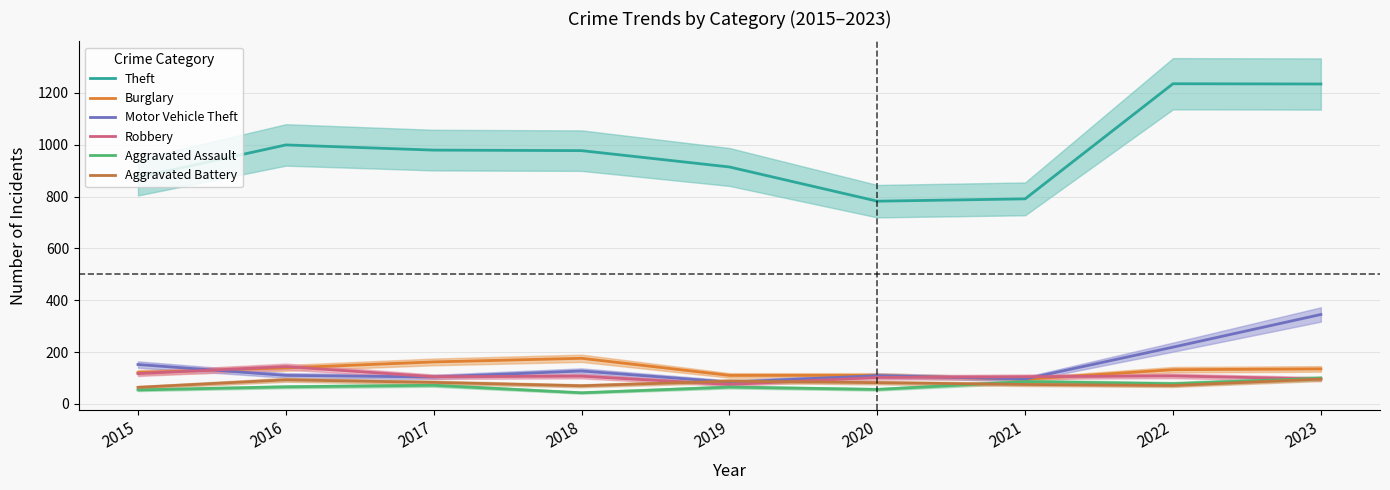

At which category does the chart reach its peak across all series?

2022